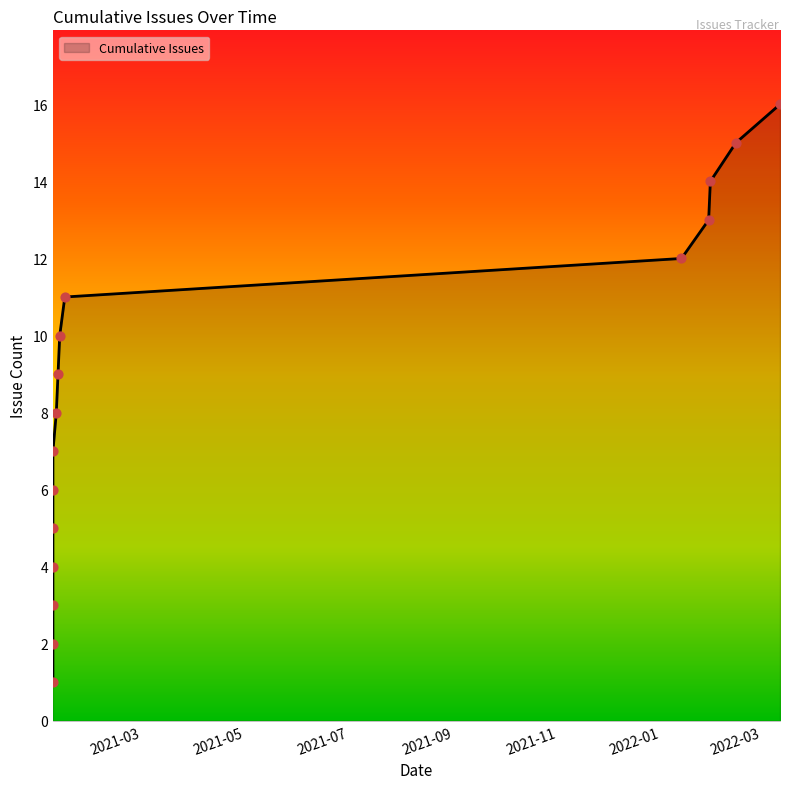

Approximately how many times larger is the value at 2021-01-08 compared to 2021-01-15?

0.4